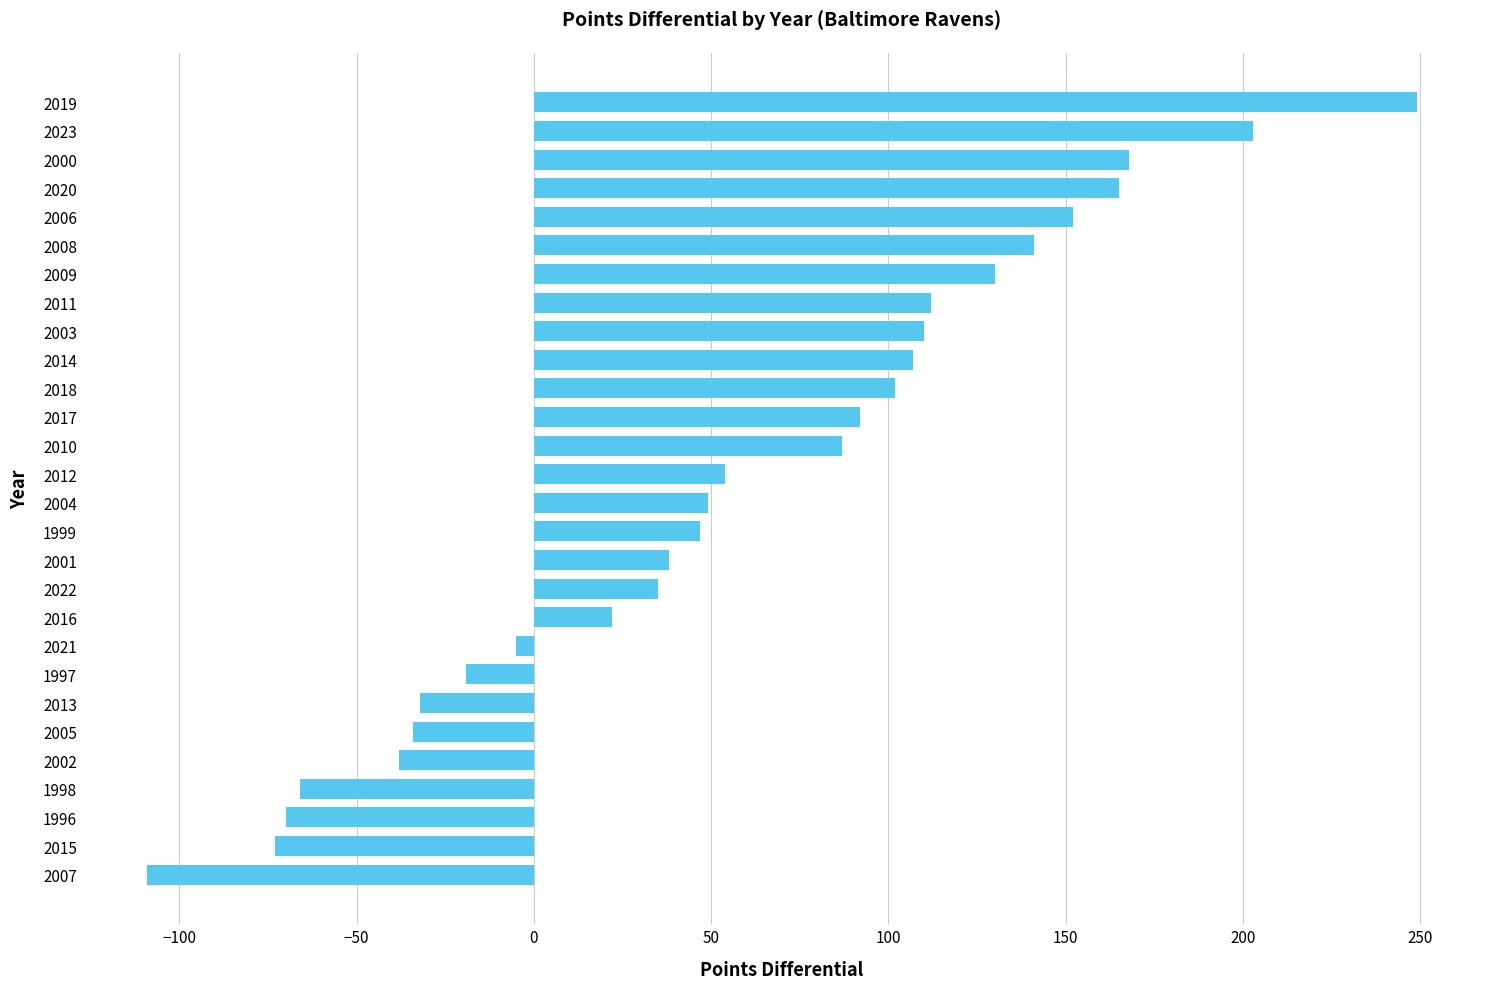

What is the smallest value displayed?

-109